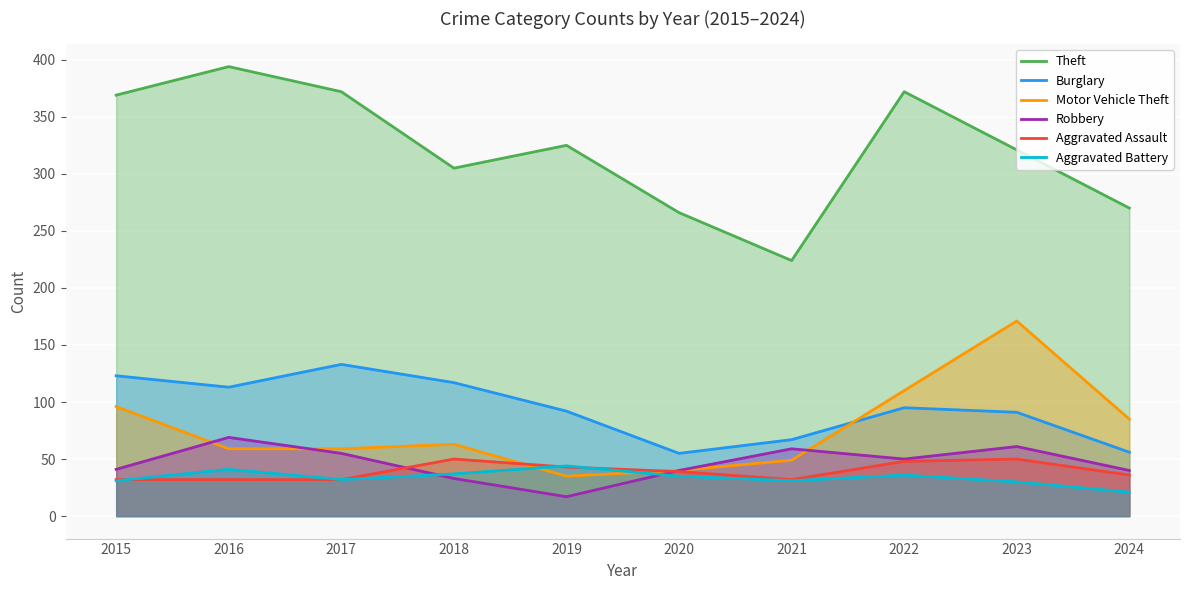

What is the difference between the maximum and minimum values in the Burglary series?

78